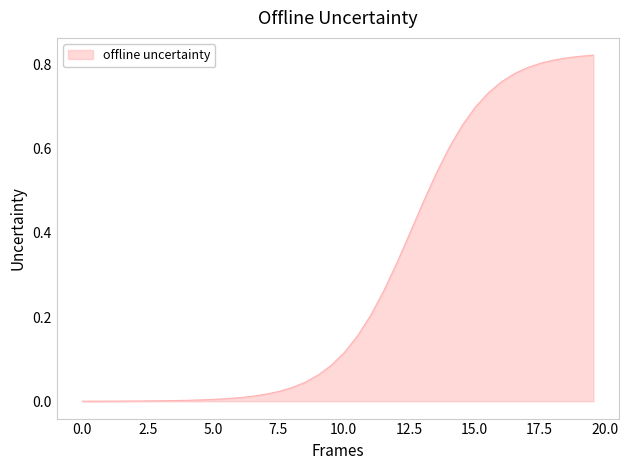

How many lines are shown in the chart?

1